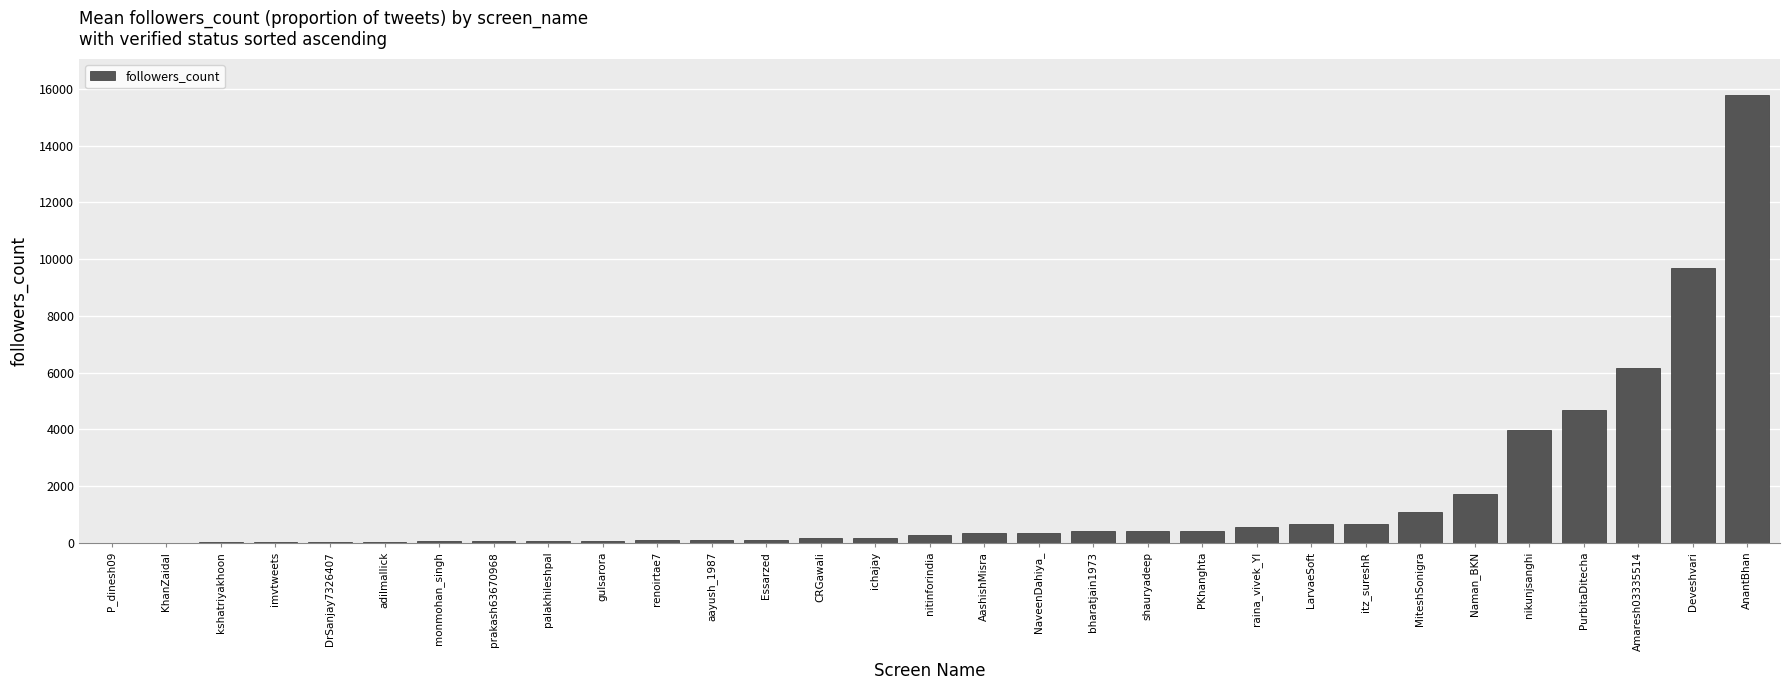

What is the approximate value at shauryadeep?

413